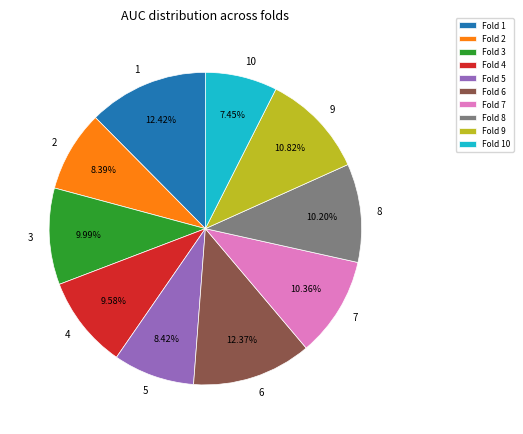

Does 5 represent more than half of the total?

No